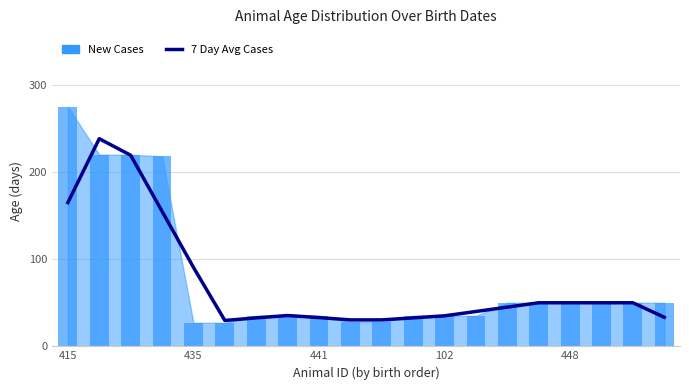

Does the chart contain stacked bars?

No